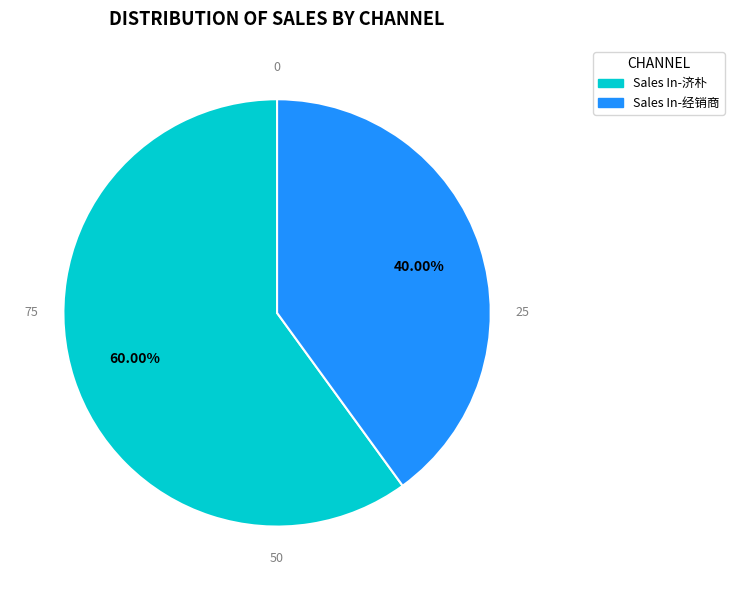

The Sales In-济朴 slice represents 24% of the pie. True or false?

False